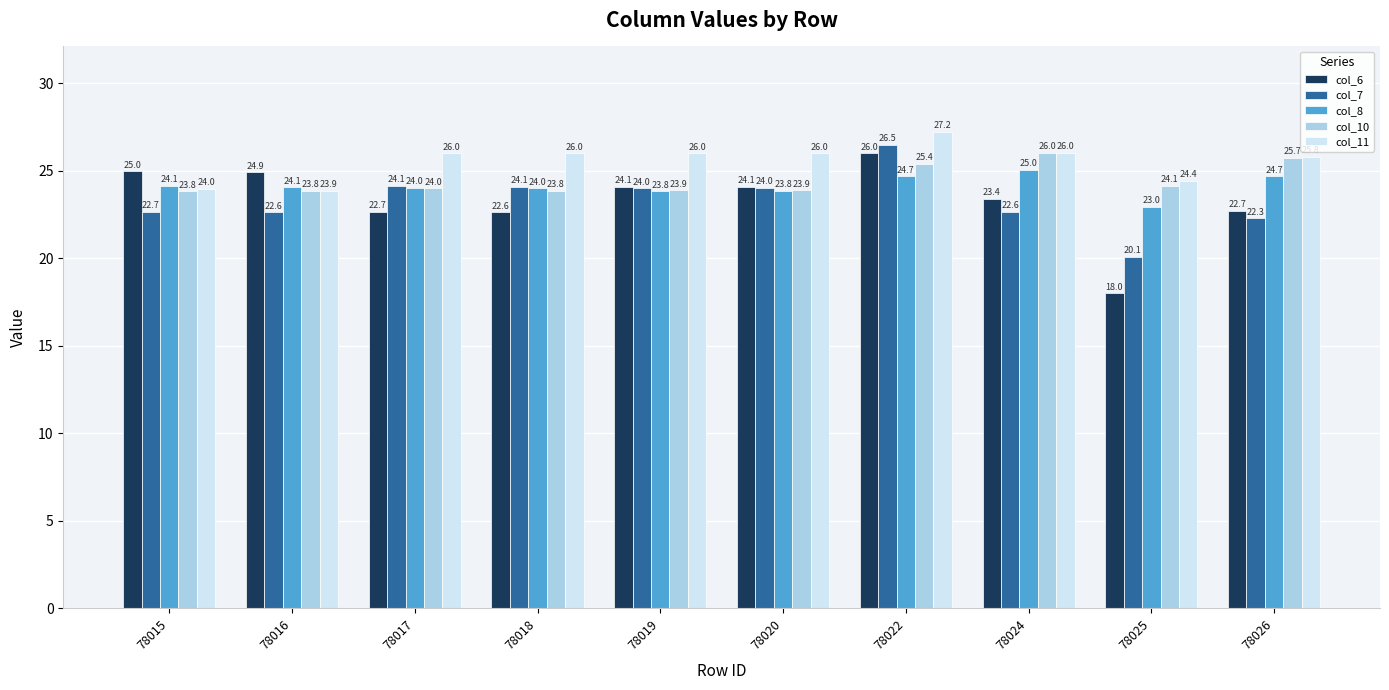

Reading right to left, extract all data points from this chart.

col_6: 22.7	18.0	23.4	26.0	24.1	24.1	22.6	22.7	24.9	25.0
col_7: 22.3	20.1	22.6	26.5	24.0	24.0	24.1	24.1	22.6	22.7
col_8: 24.7	23.0	25.0	24.7	23.8	23.8	24.0	24.0	24.1	24.1
col_10: 25.7	24.1	26.0	25.4	23.9	23.9	23.8	24.0	23.8	23.8
col_11: 25.8	24.4	26.0	27.2	26.0	26.0	26.0	26.0	23.9	24.0